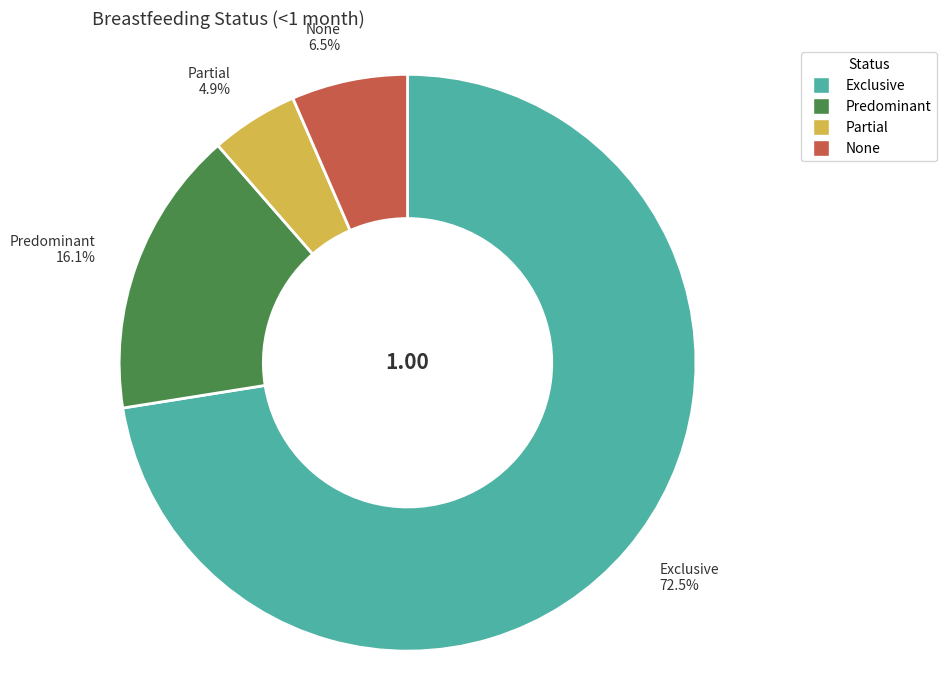

Does Exclusive account for over 50% of the chart?

Yes